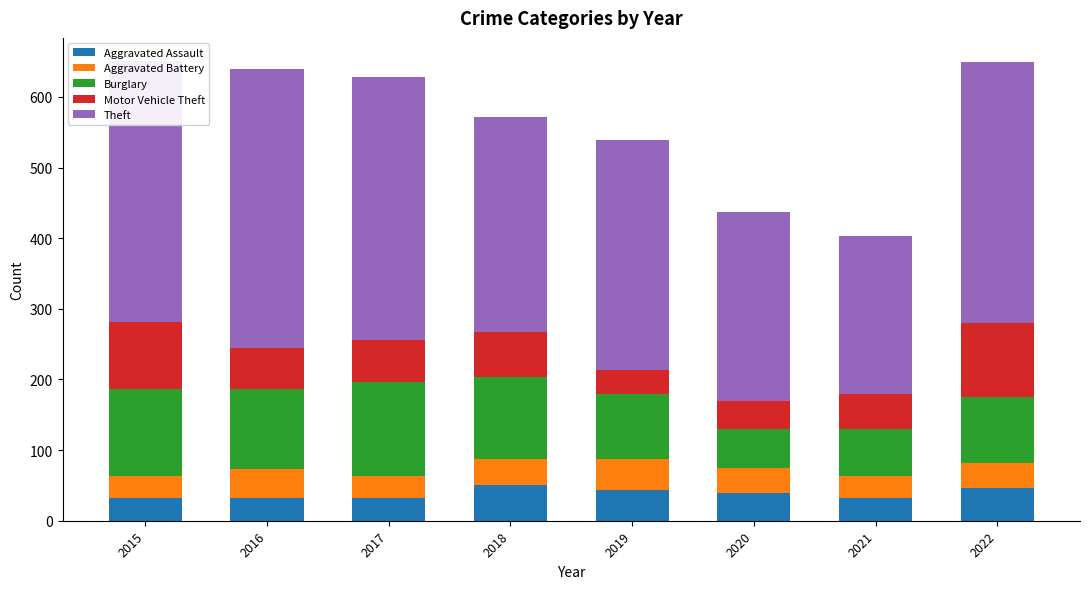

Are the bars horizontal?

No